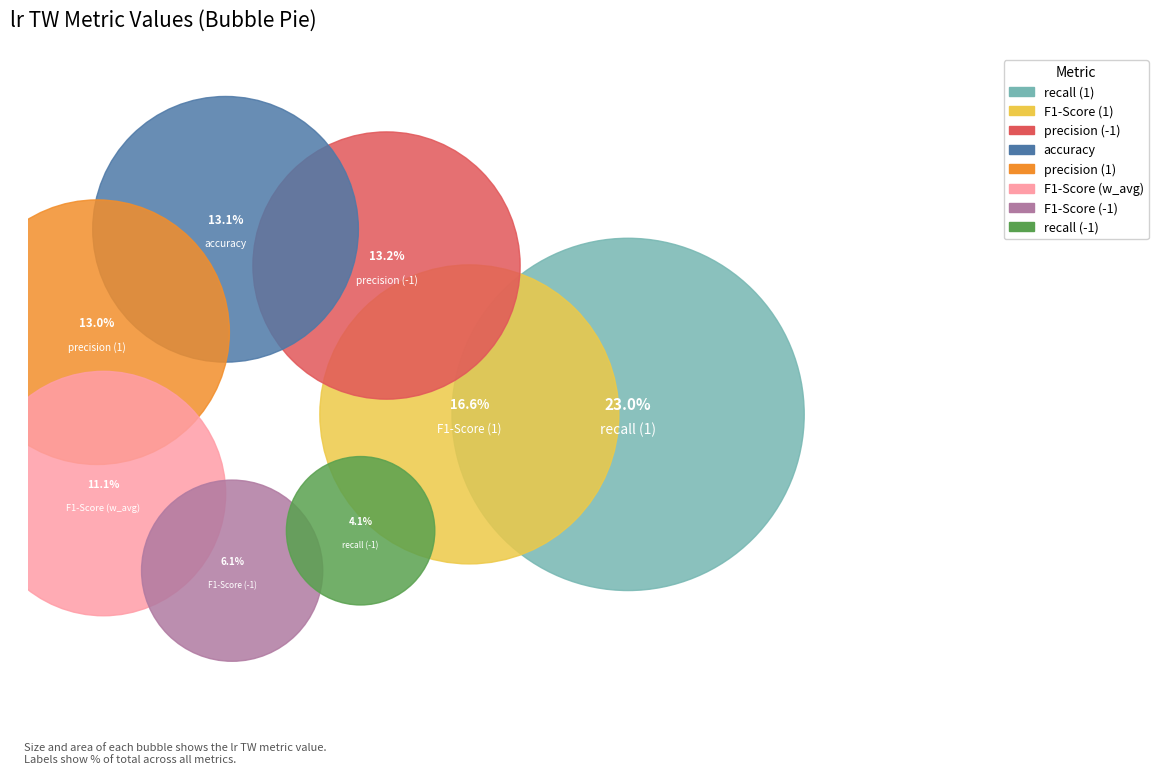

Rank the categories by value from highest to lowest.

recall (1), F1-Score (1), precision (-1), accuracy, precision (1), F1-Score (w_avg), F1-Score (-1), recall (-1)